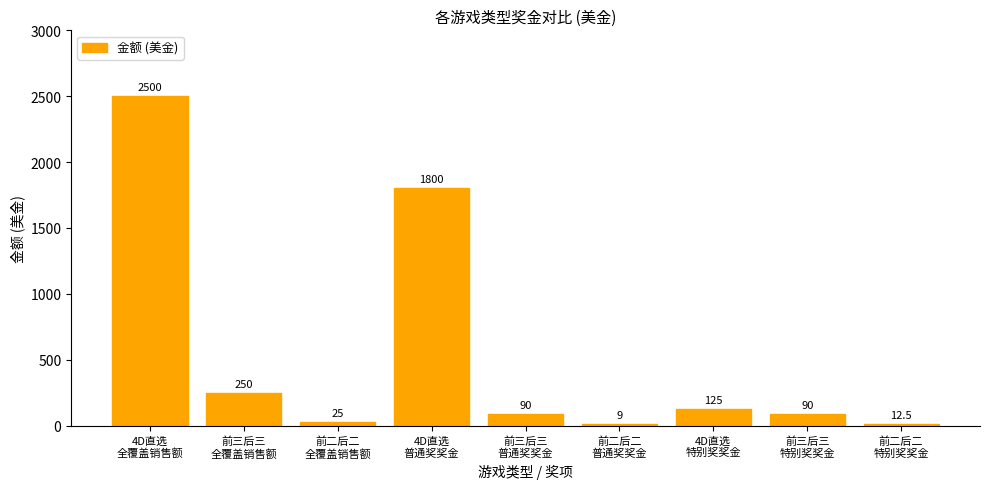

What value does the data have at 前三后三
普通奖奖金?

90.0